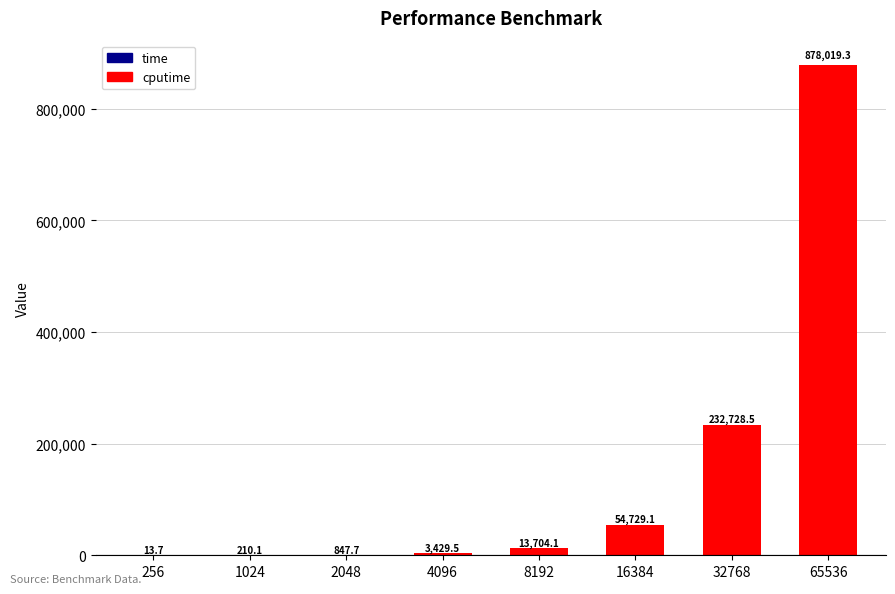

Reading right to left, what are all the values shown in this chart?

cputime: 65536=878019.3	32768=232728.5	16384=54729.1	8192=13704.1	4096=3429.5	2048=847.7	1024=210.1	256=13.7
time: 65536=610.9	32768=187.7	16384=50.3	8192=12.7	4096=3.6	2048=1.0	1024=0.4	256=0.1